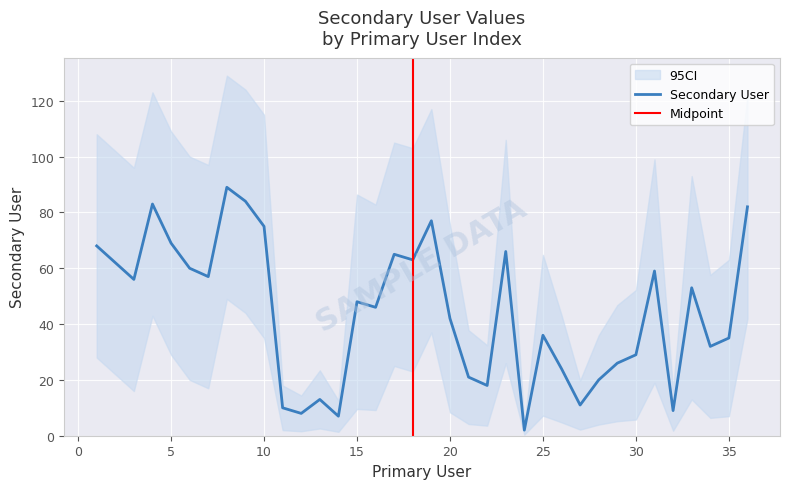

Which category has the highest value across all series?

8